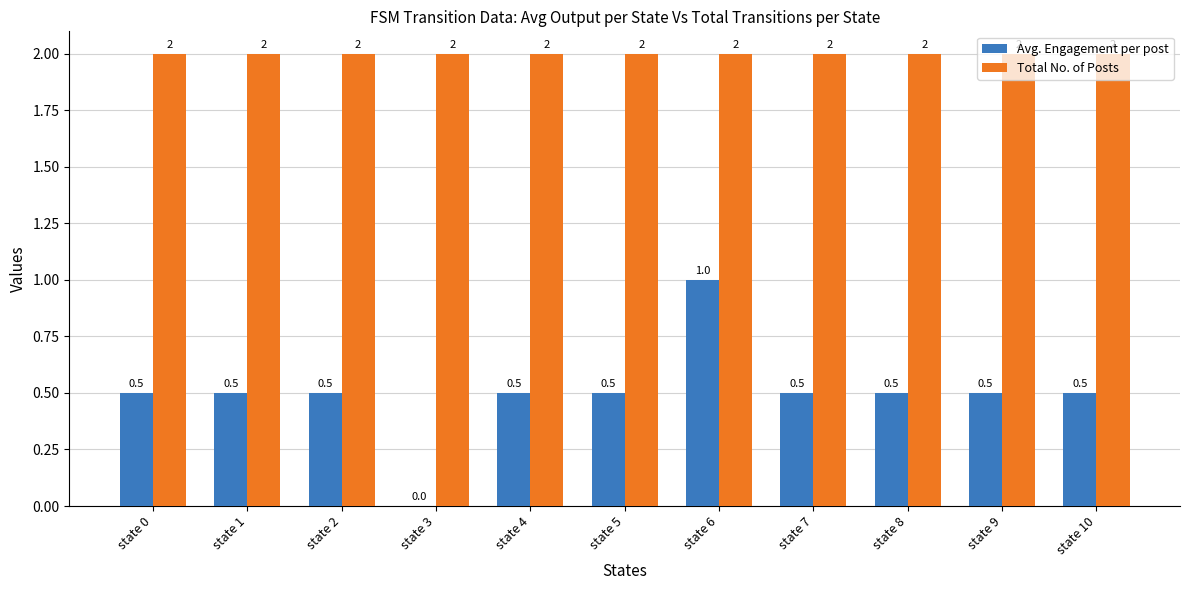

What is the sum of the Total No. of Posts values at state 7 and state 0?

4.0